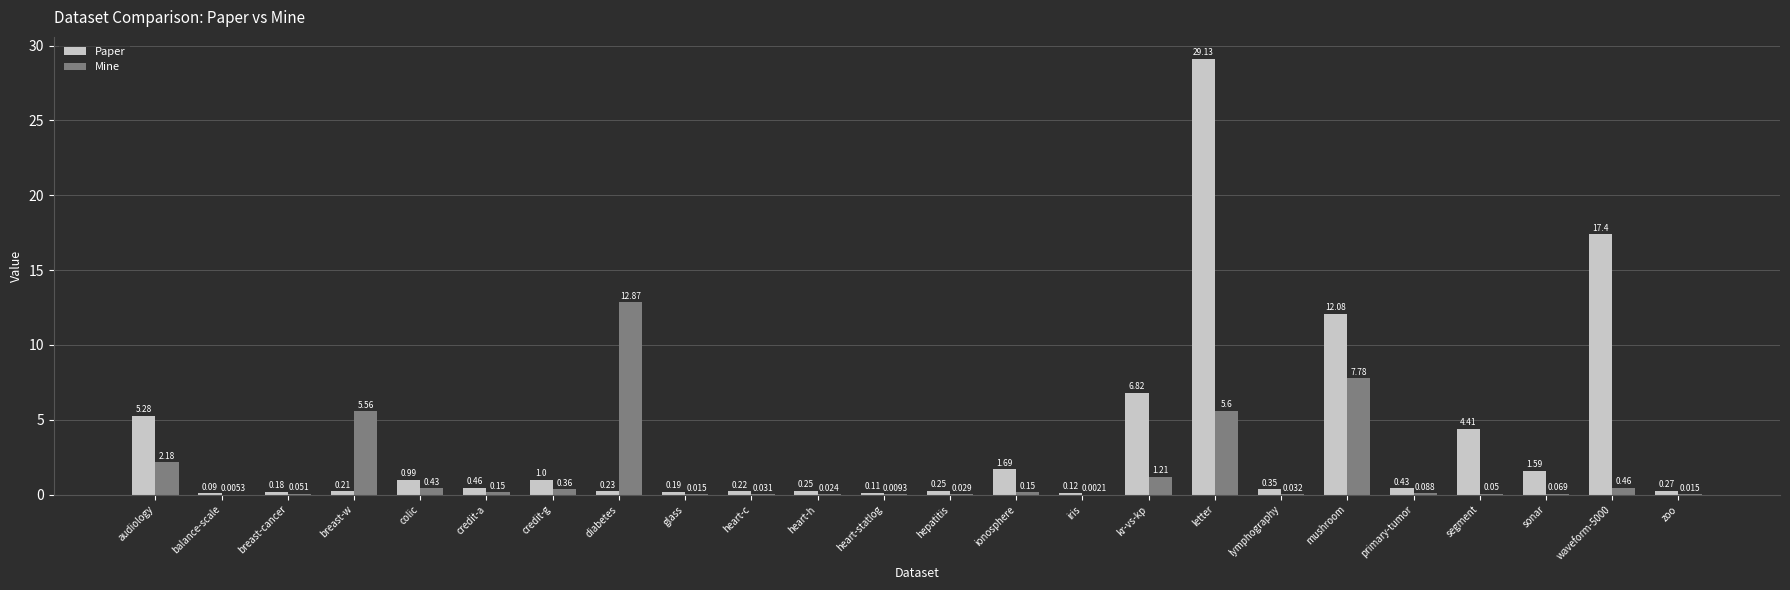

How many groups of bars are there?

24